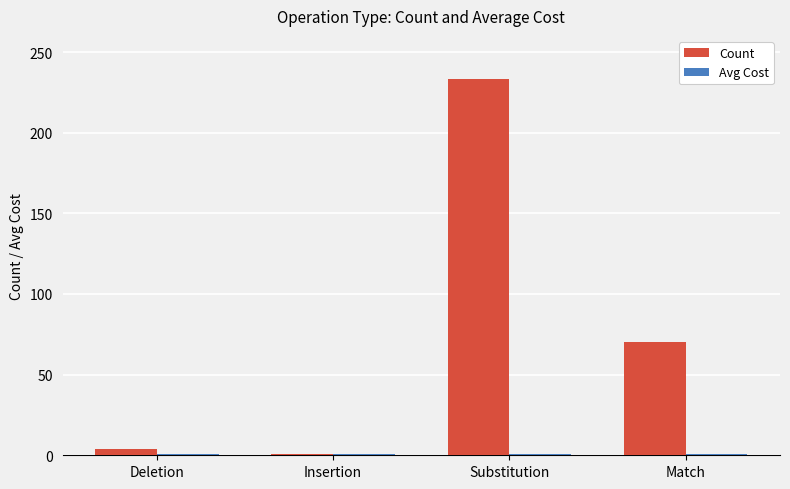

What is the total value across all series at Substitution?

233.7